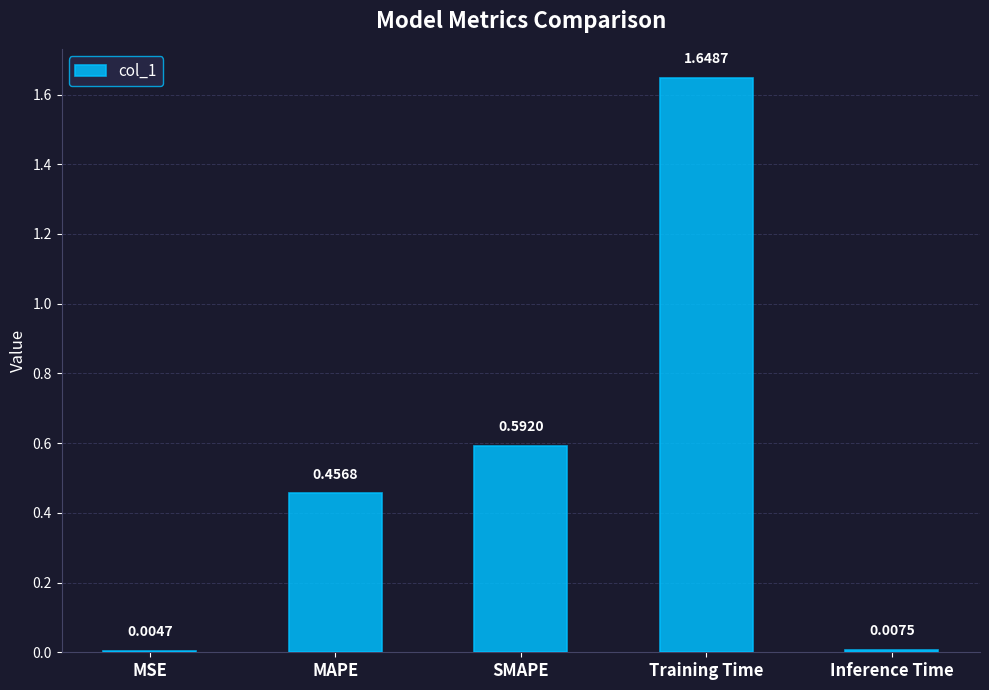

What is the ratio of the value at MAPE to the value at Training Time?

0.3